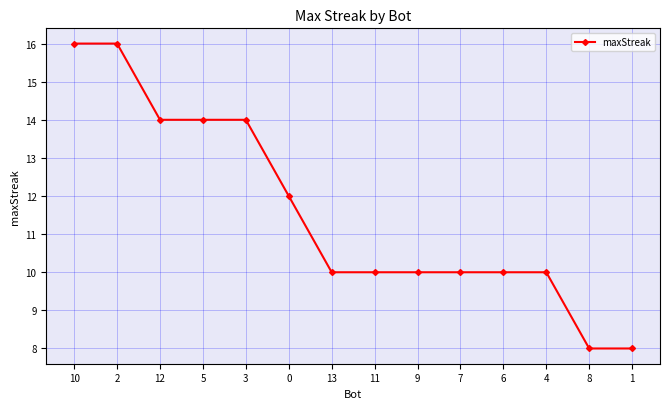

Reading left to right, what are all the values shown in this chart?

10=16	2=16	12=14	5=14	3=14	0=12	13=10	11=10	9=10	7=10	6=10	4=10	8=8	1=8